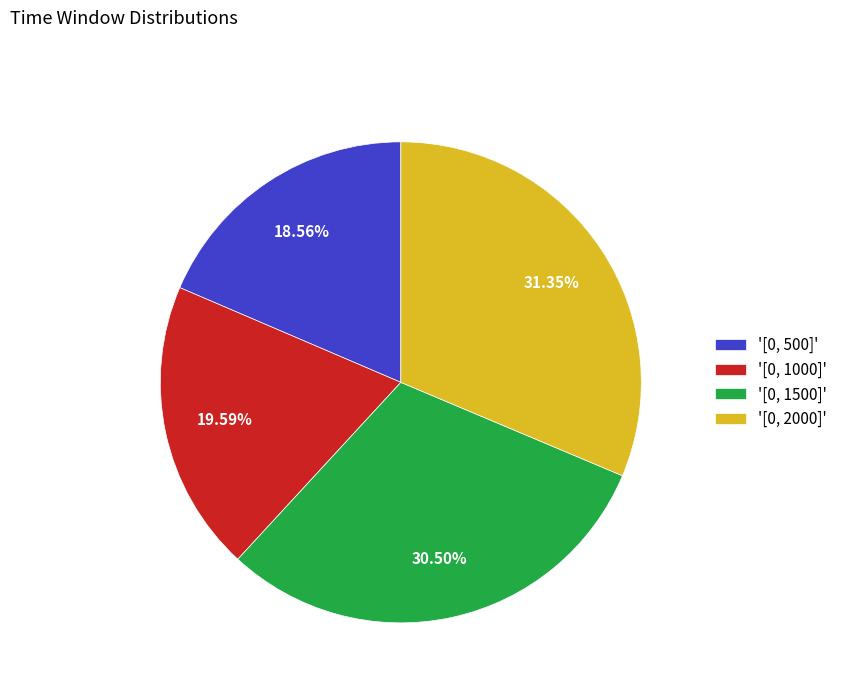

Is '[0, 1000]' the majority of the pie?

No